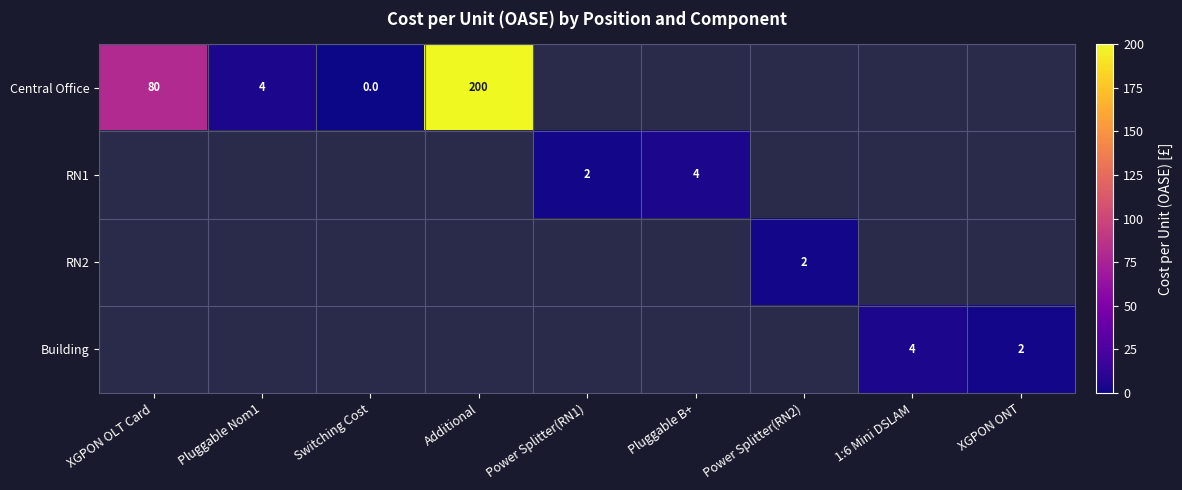

True or false: RN2 has a value of 2 at Power Splitter(RN2).

True